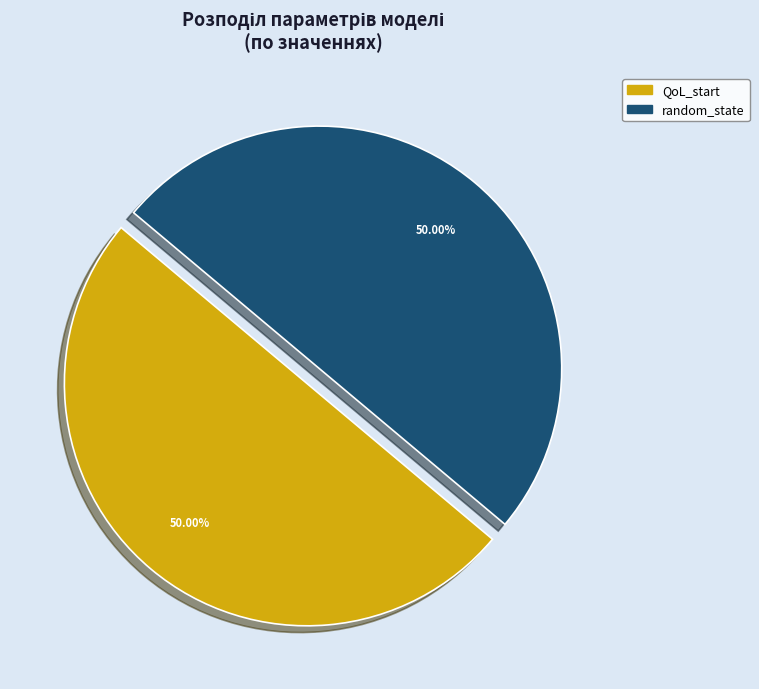

Approximately how many times larger is the value at random_state compared to QoL_start?

1.0